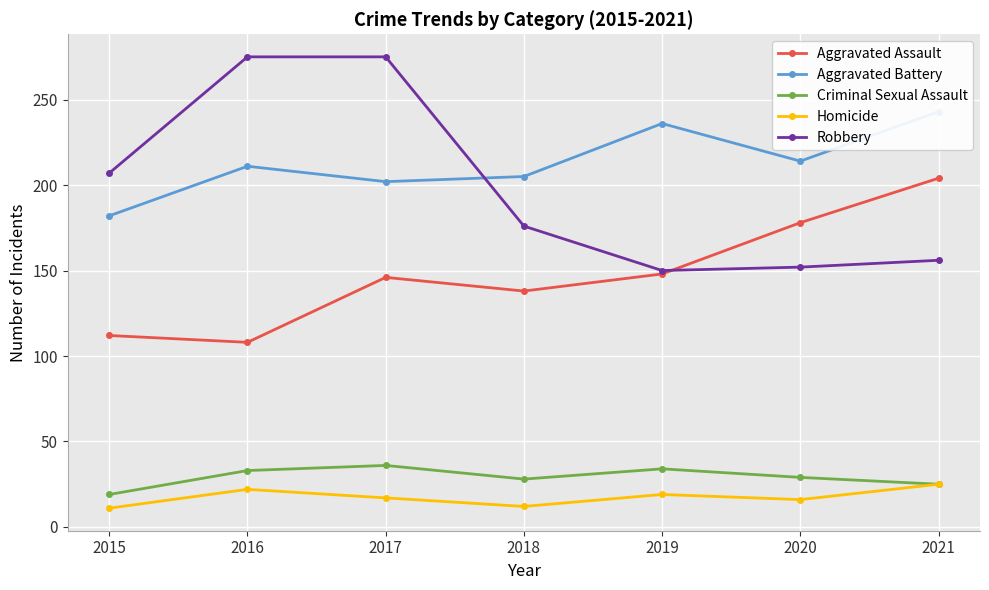

Is it true that Aggravated Assault equals 251 at 2019?

False